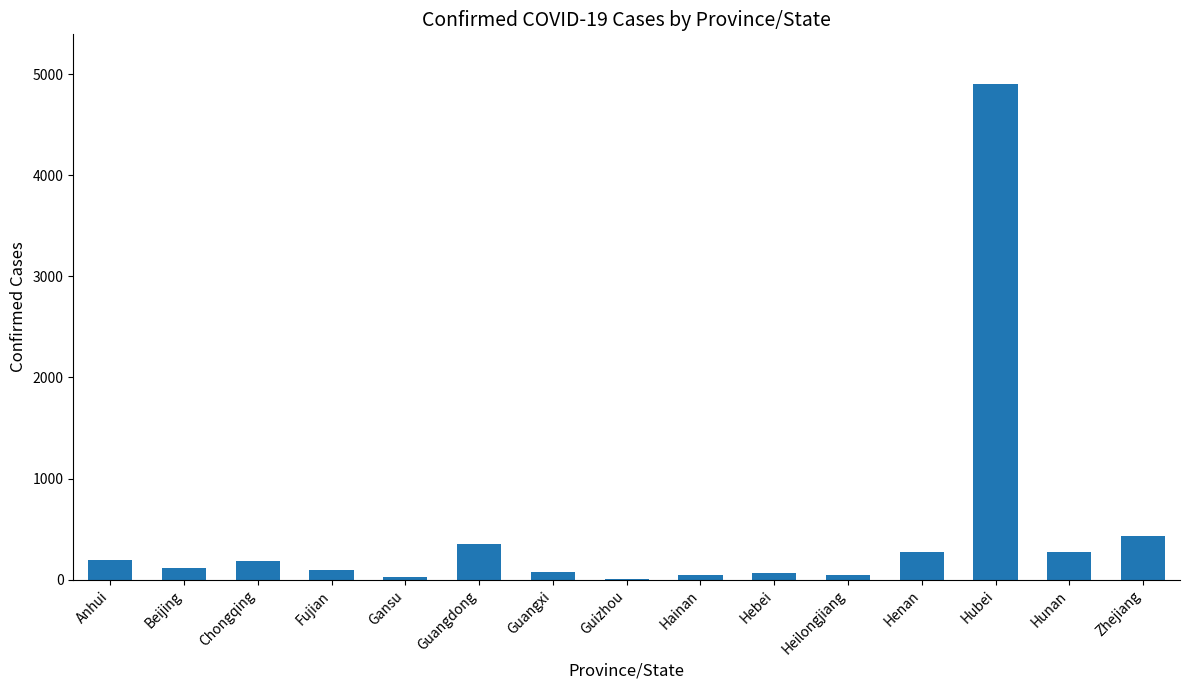

The chart shows a value of 4903 at Hubei. True or false?

True